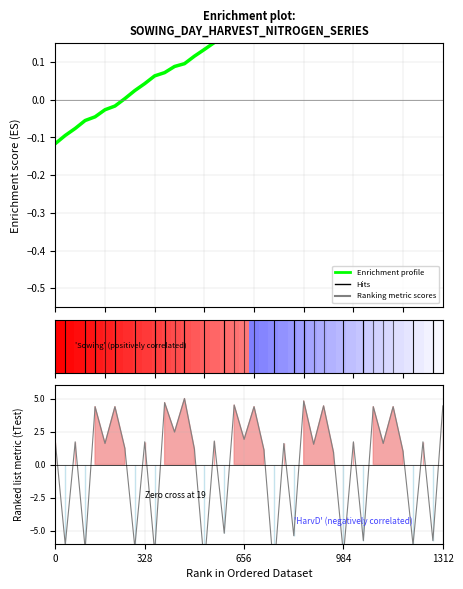

Is this an area chart (filled region under the line)?

No